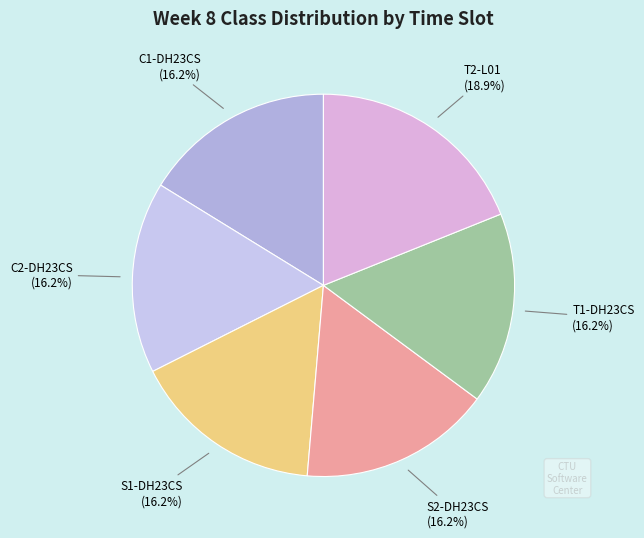

Which category has the biggest portion of the pie?

T2-L01